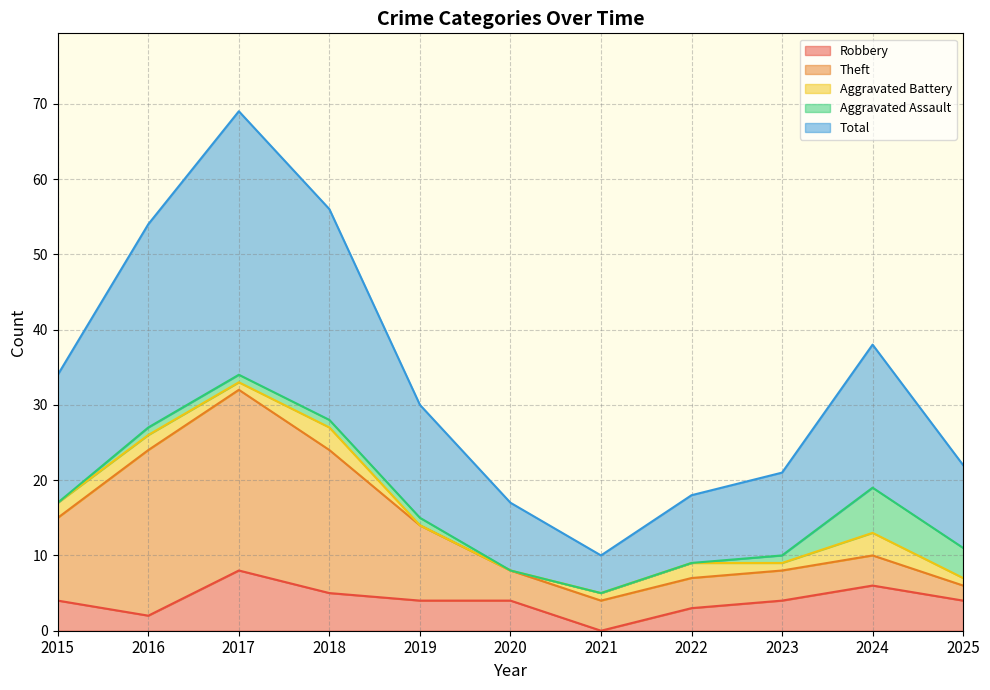

What is the difference between the maximum and minimum values in the Theft series?

22